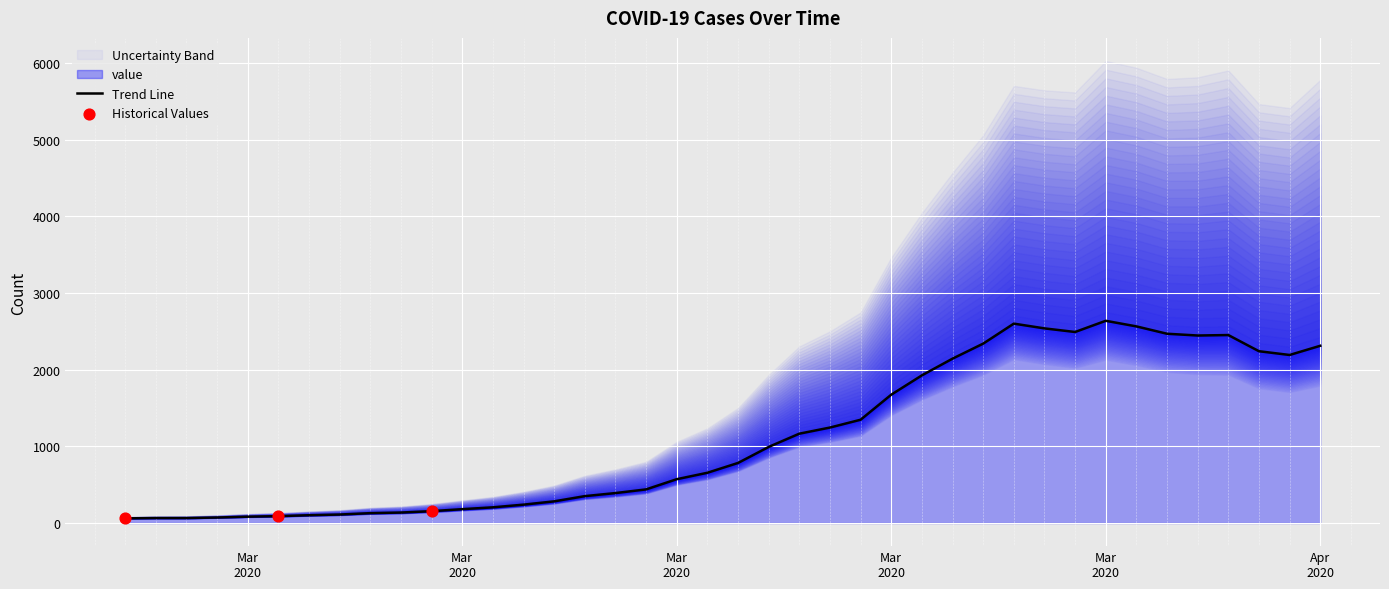

Between 2020-03-25 and 2020-03-29, which is larger?

2020-03-29